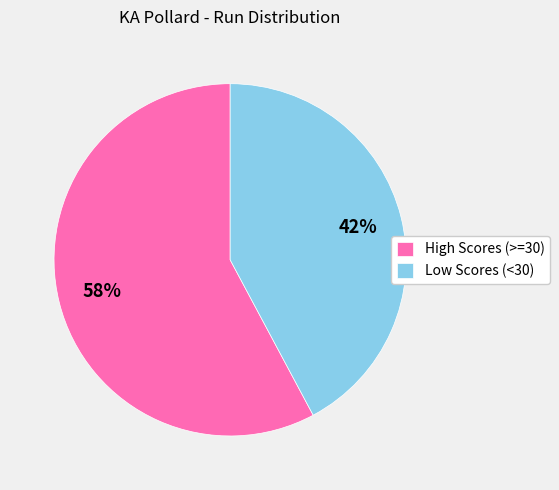

Count the number of slices in the pie.

2